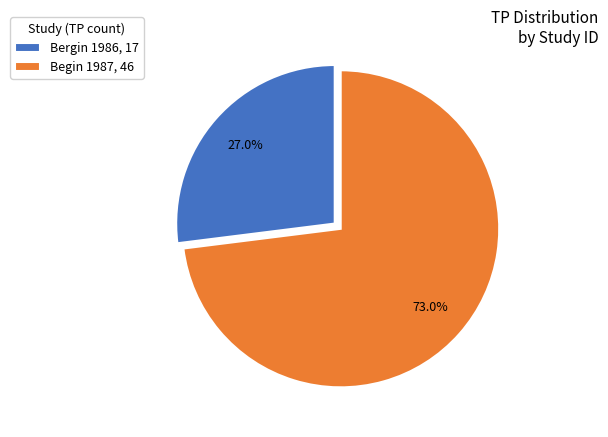

To the nearest percent, what percentage of the pie is Bergin 1986?

27%